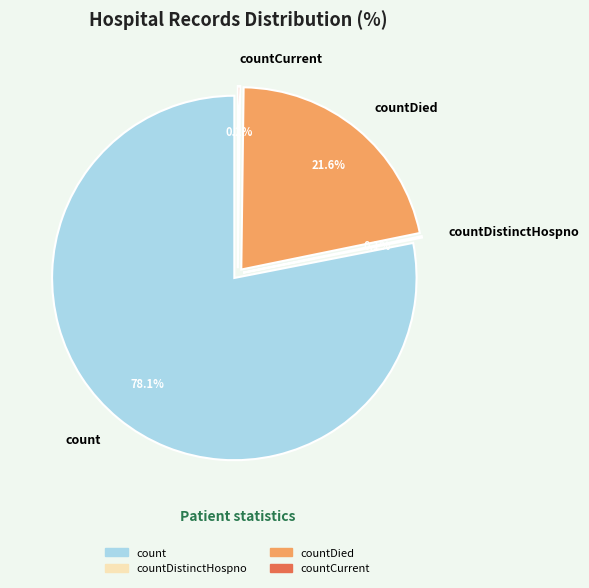

What is the largest slice in the pie chart?

count